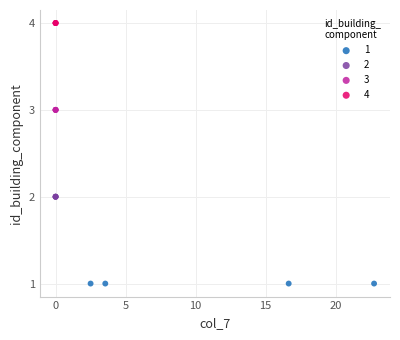

What are all the series names shown in the legend?

1, 2, 3, 4